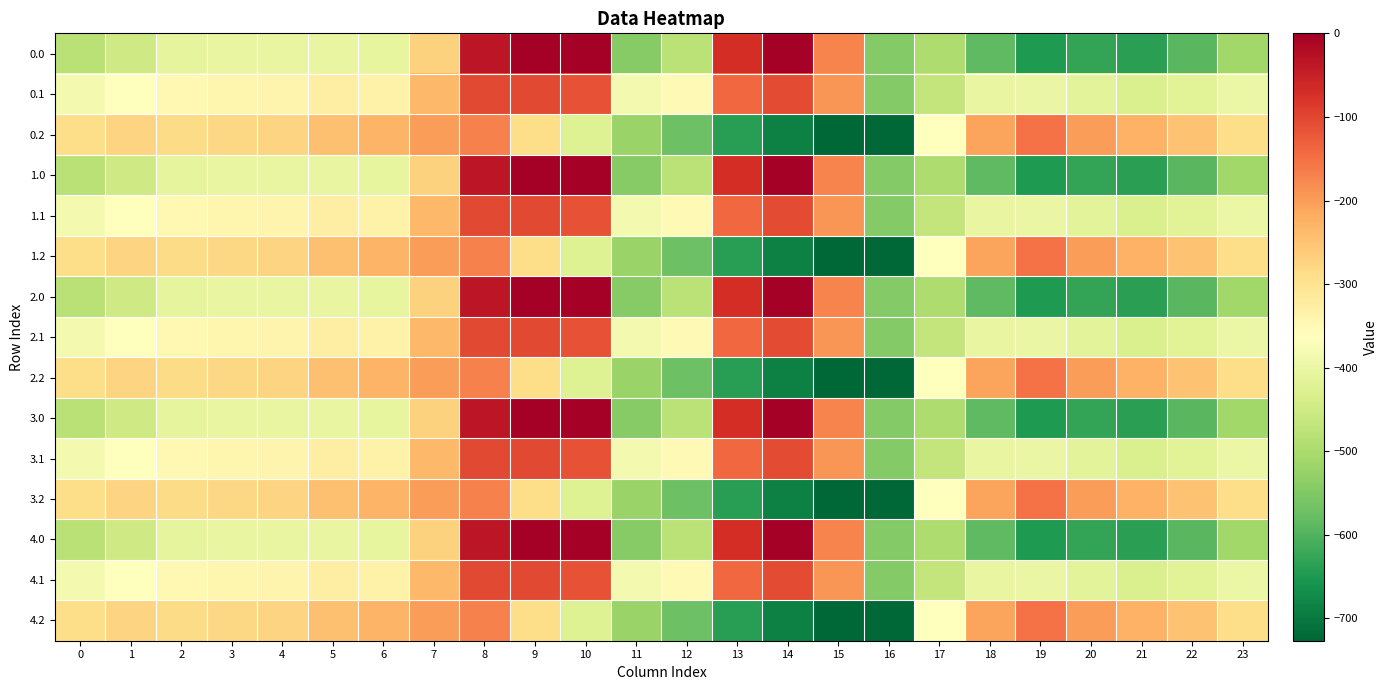

At 21, list the series in order from smallest to largest.

0.0, 1.0, 2.0, 3.0, 4.0, 0.1, 1.1, 2.1, 3.1, 4.1, 0.2, 1.2, 2.2, 3.2, 4.2